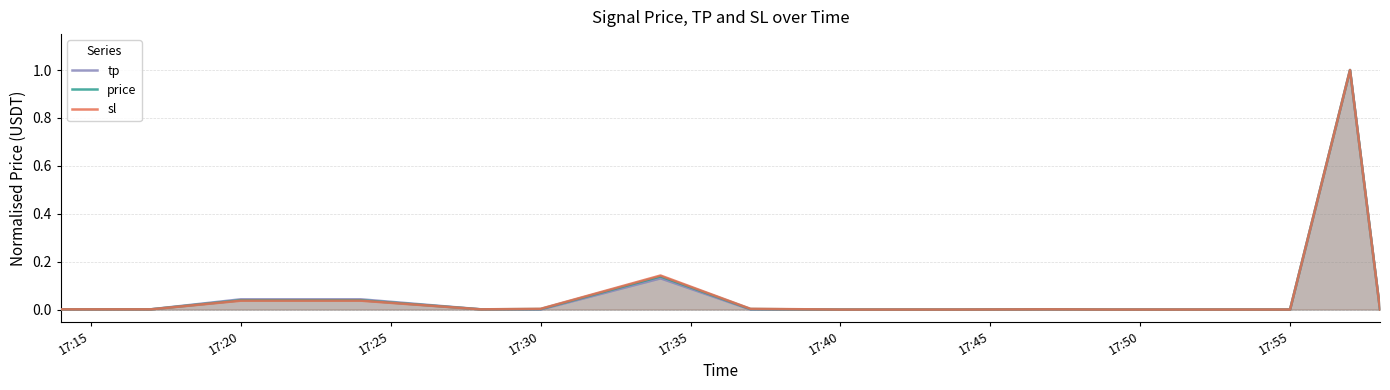

Rank the series by their average value, from lowest to highest.

tp, price, sl